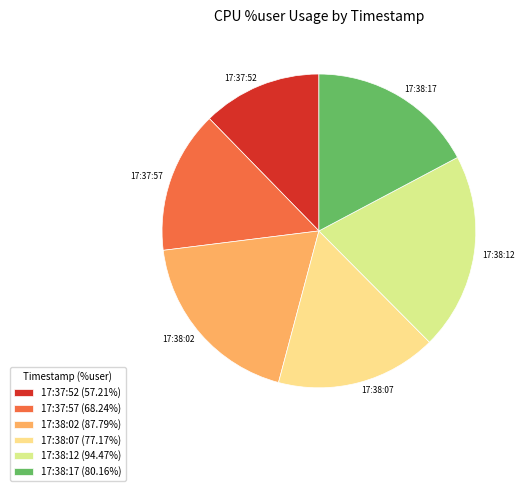

What is the largest slice in the pie chart?

17:38:12